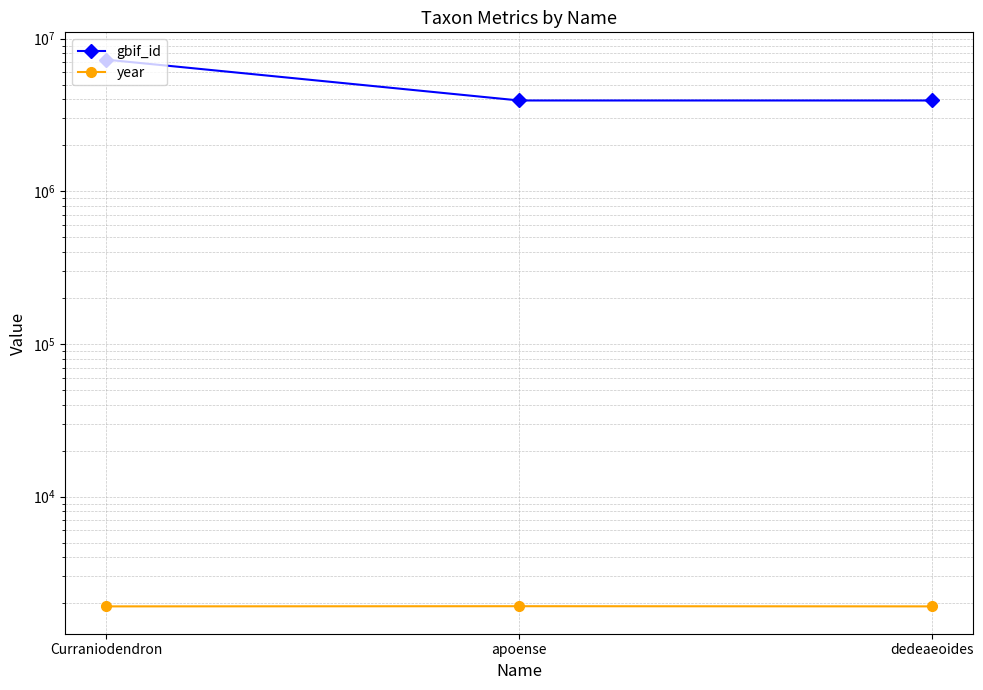

Which series changed the most between Curraniodendron and dedeaeoides?

gbif_id